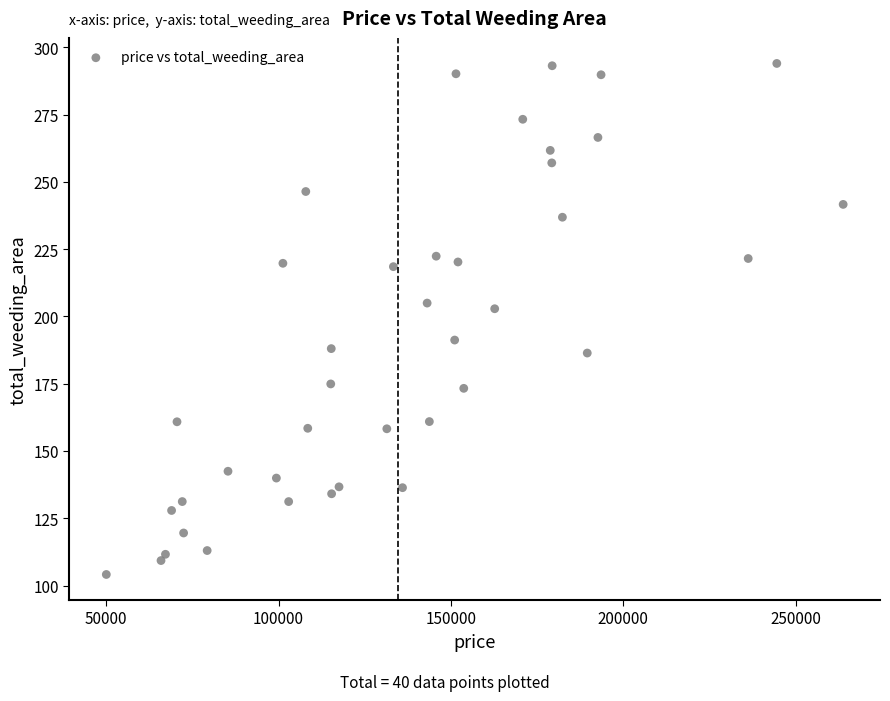

What is the range of Y values (max minus min)?

189.9